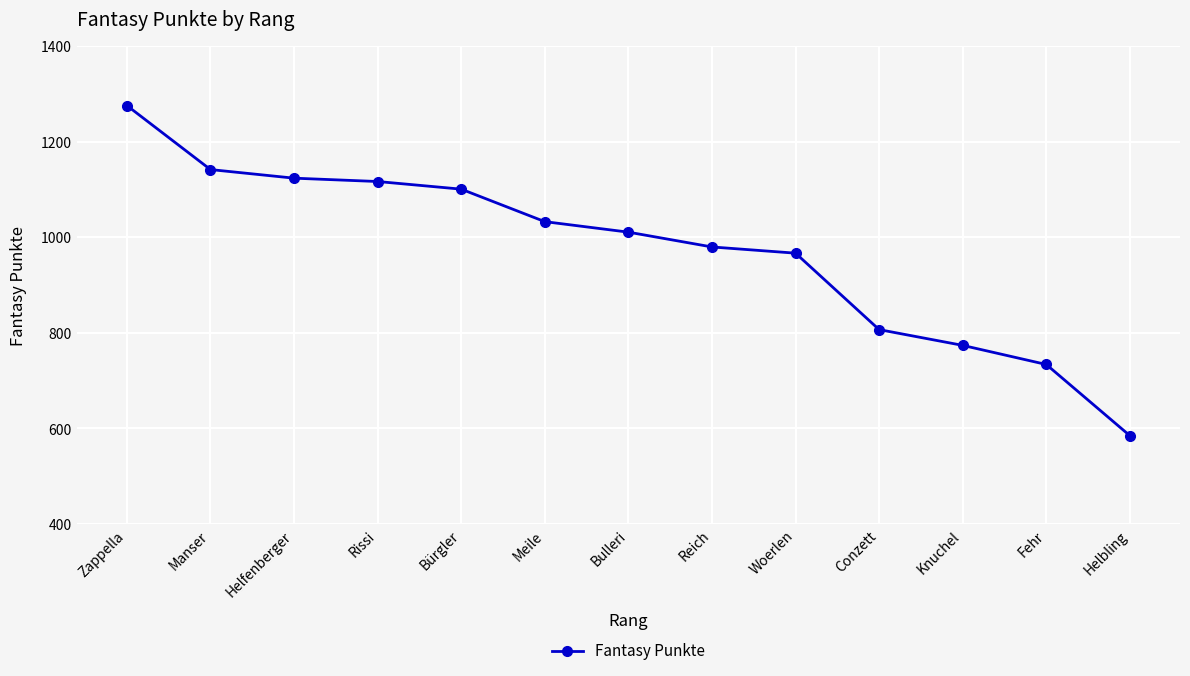

What position from the left is Helfenberger?

3